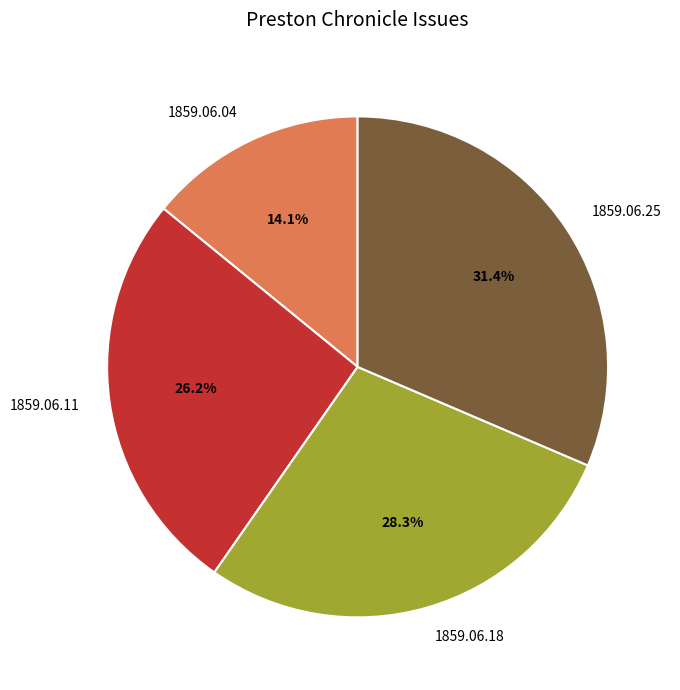

Do 1859.06.04 and 1859.06.25 together represent more than half of the pie?

No